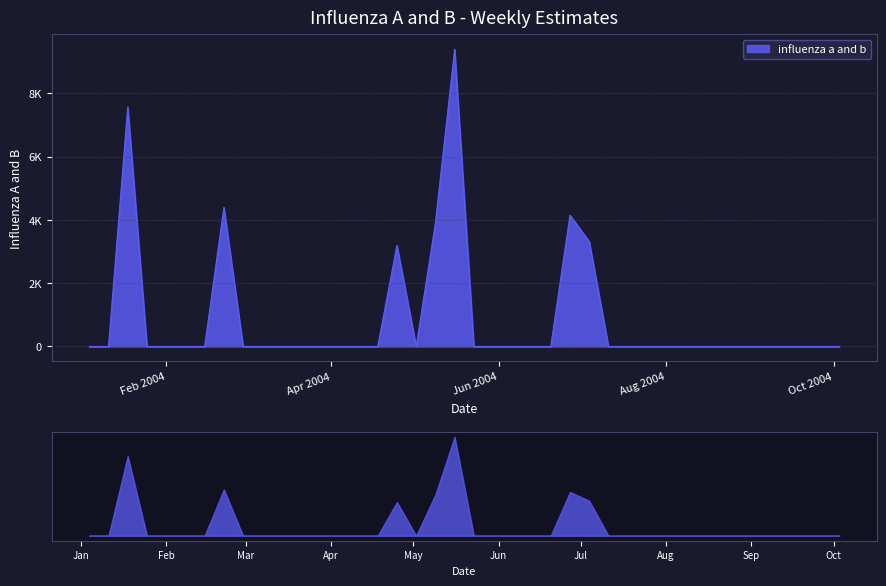

Reading left to right, extract all data points from this chart.

0.0	0.0	7562.0	0.0	0.0	0.0	0.0	4397.3	0.0	0.0	0.0	0.0	0.0	0.0	0.0	0.0	3194.7	0.0	3898.3	9391.8	0.0	0.0	0.0	0.0	0.0	4148.2	3317.7	0.0	0.0	0.0	0.0	0.0	0.0	0.0	0.0	0.0	0.0	0.0	0.0	0.0